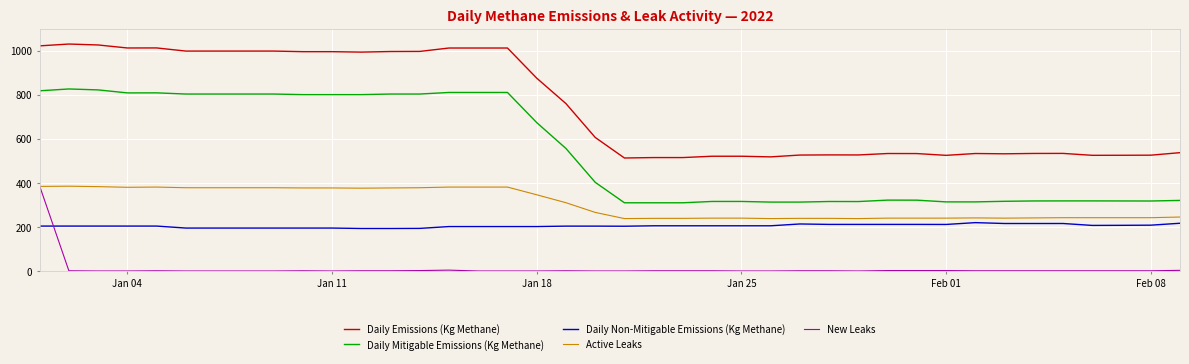

What is the difference between the second highest and minimum values in the Active Leaks series?

146.0